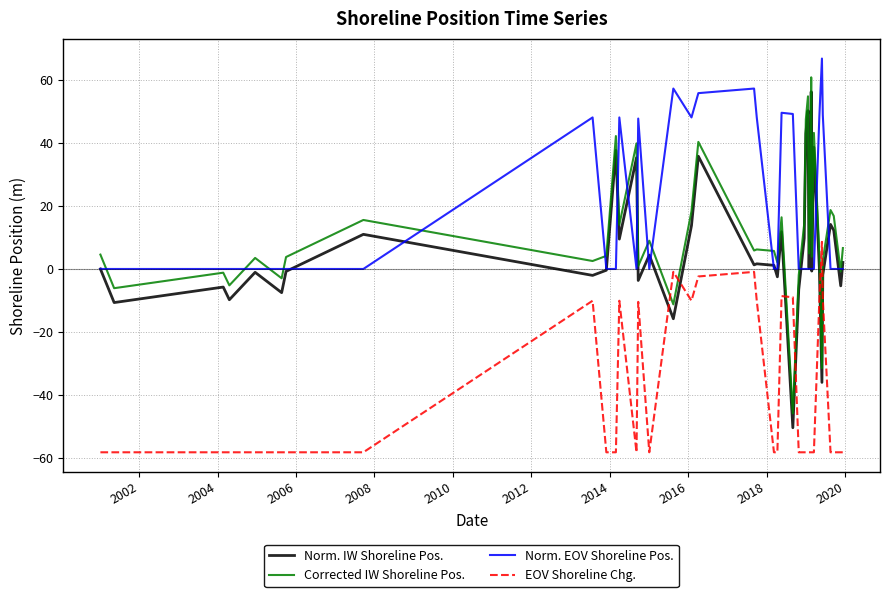

What is the difference between the maximum and minimum values in the EOV Shoreline Chg. series?

66.9